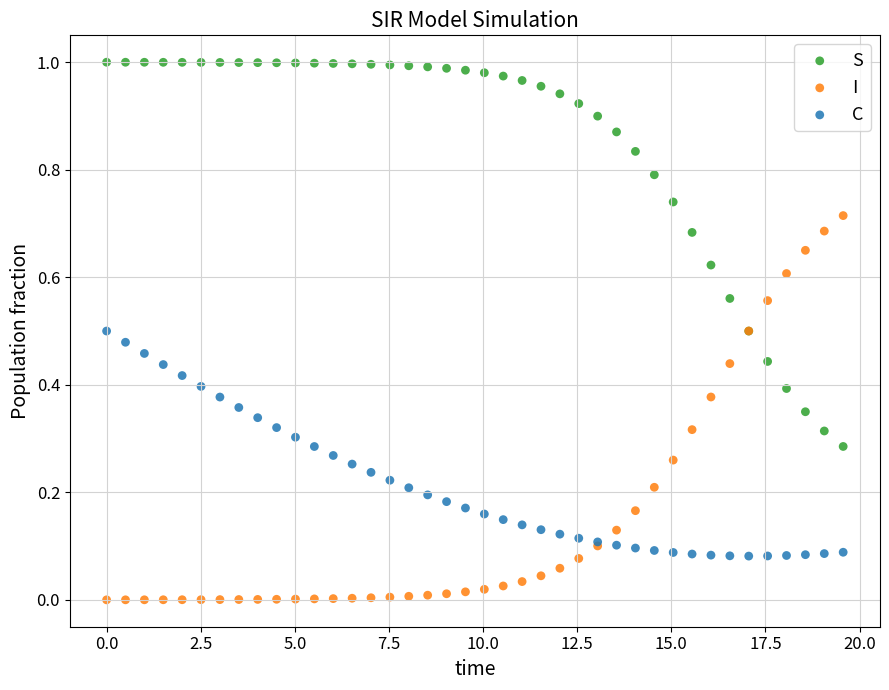

Which series contains the highest Y value?

S